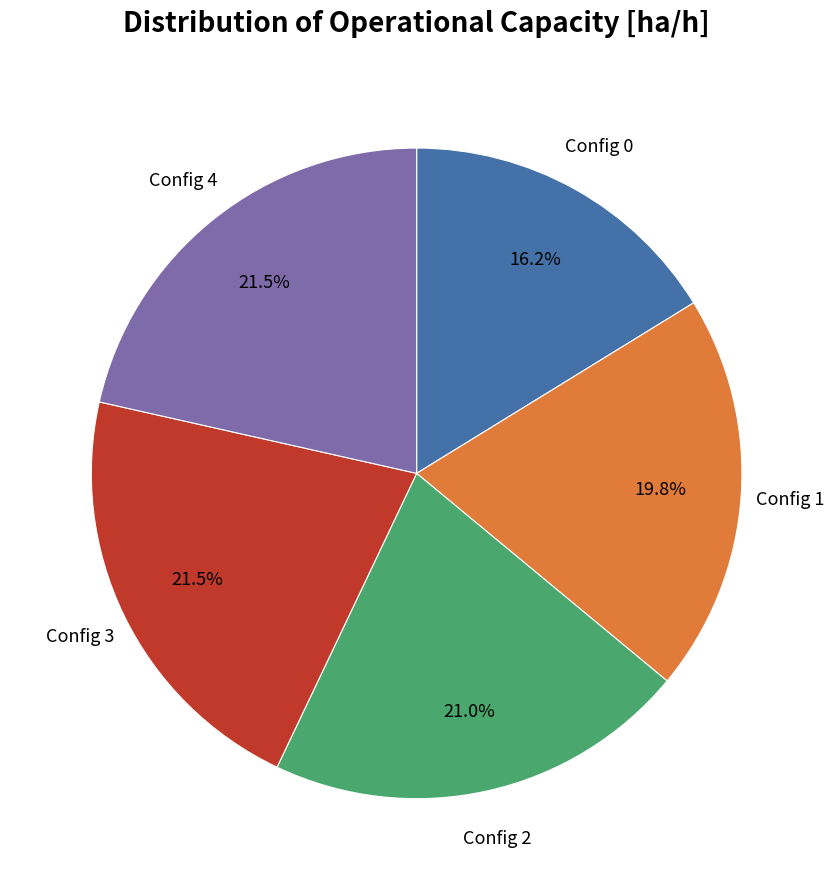

Does any single category account for the majority?

No